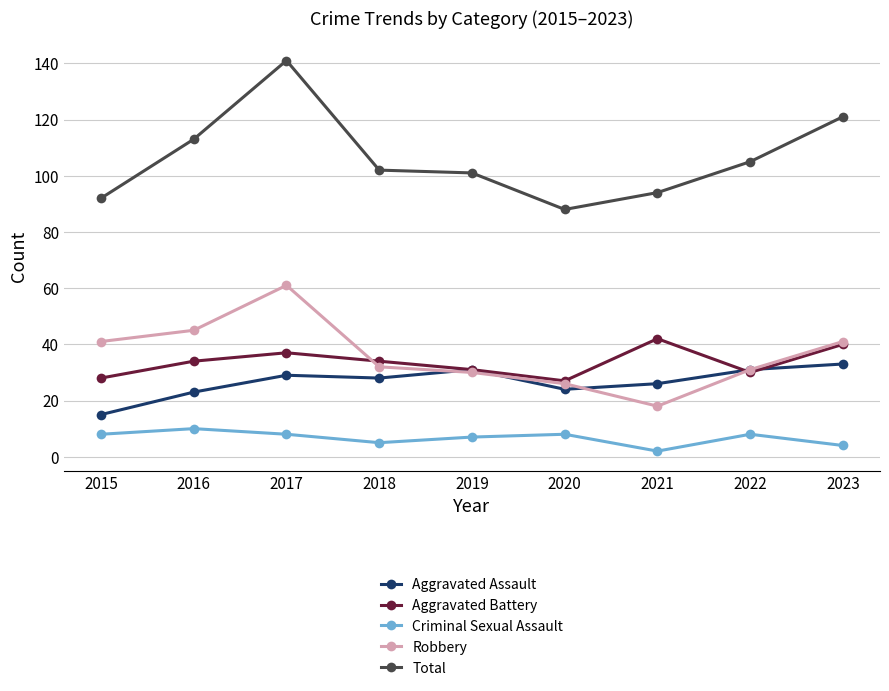

At how many categories does at least one series exceed 119?

2